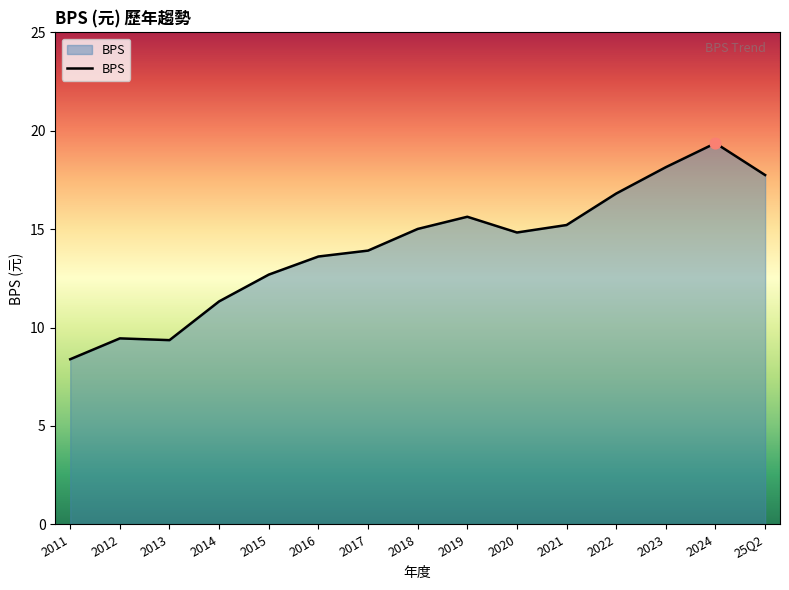

What is the change in value from 2011 to 2013?

+1.0